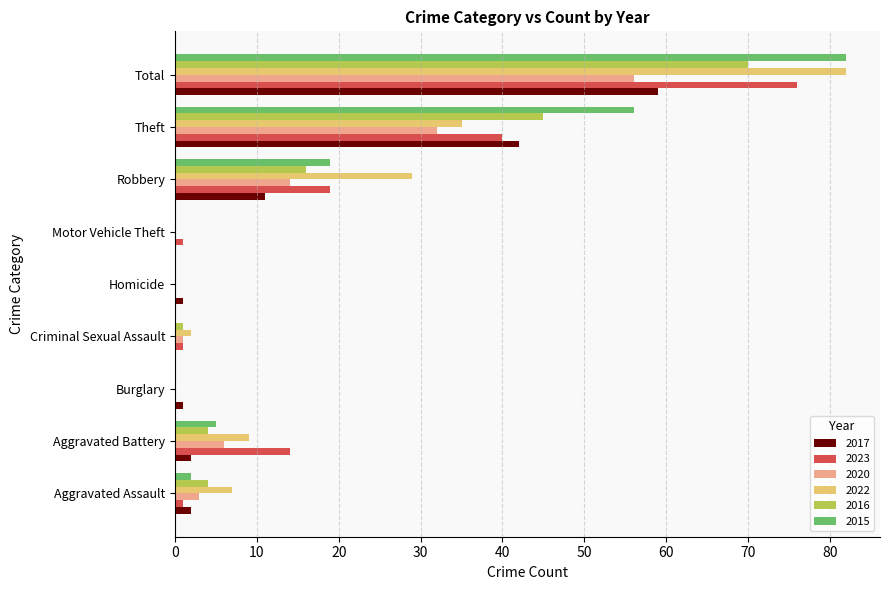

What is the difference between the 2020 values at Aggravated Battery and Burglary?

6